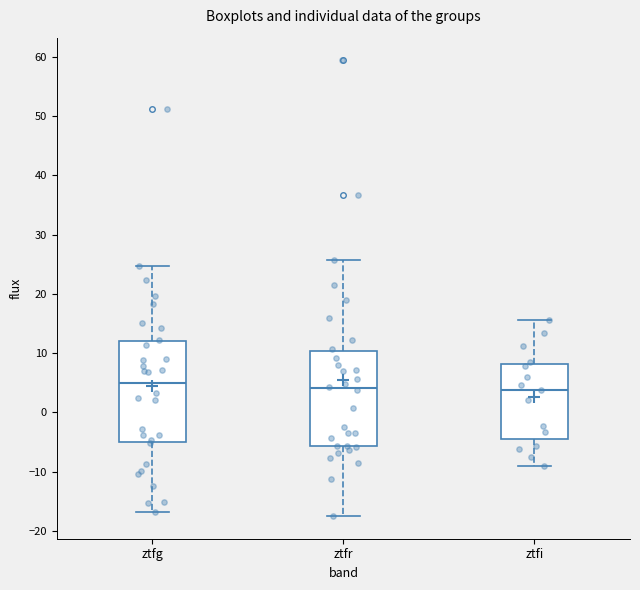

Reading left to right, transcribe this box plot: for each box, give where its median line is, the range the box spans, and where its two whiskers end, as read against the y-axis. The values are not printed on the chart, so give them approximately, as read against the axis.

ztfg: median 5, box -5 to 12, whiskers -17 to 25
ztfr: median 4, box -6 to 10, whiskers -17 to 26
ztfi: median 4, box -4 to 8, whiskers -9 to 16